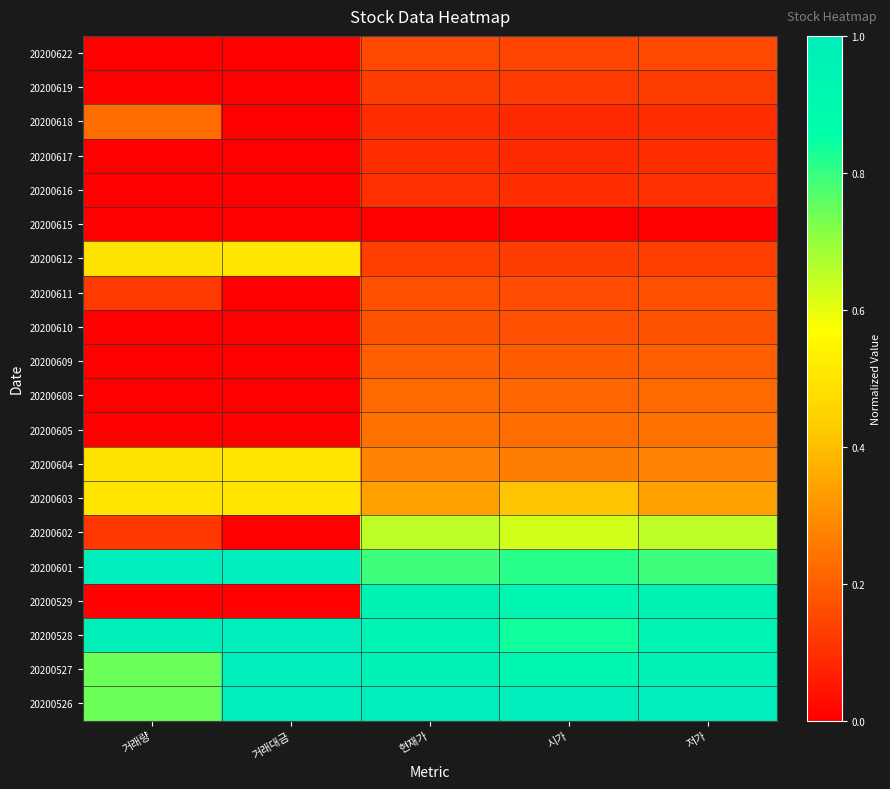

Reading left to right, what are all the values shown in this chart?

20200622: 거래량=0.0	거래대금=0.0	현재가=0.2	시가=0.1	저가=0.2
20200619: 거래량=0.0	거래대금=0.0	현재가=0.1	시가=0.1	저가=0.1
20200618: 거래량=0.2	거래대금=0.0	현재가=0.1	시가=0.1	저가=0.1
20200617: 거래량=0.0	거래대금=0.0	현재가=0.1	시가=0.1	저가=0.1
20200616: 거래량=0.0	거래대금=0.0	현재가=0.1	시가=0.1	저가=0.1
20200615: 거래량=0.0	거래대금=0.0	현재가=0.0	시가=0.0	저가=0.0
20200612: 거래량=0.5	거래대금=0.5	현재가=0.1	시가=0.1	저가=0.1
20200611: 거래량=0.1	거래대금=0.0	현재가=0.2	시가=0.2	저가=0.2
20200610: 거래량=0.0	거래대금=0.0	현재가=0.2	시가=0.2	저가=0.2
20200609: 거래량=0.0	거래대금=0.0	현재가=0.2	시가=0.2	저가=0.2
20200608: 거래량=0.0	거래대금=0.0	현재가=0.2	시가=0.2	저가=0.2
20200605: 거래량=0.0	거래대금=0.0	현재가=0.2	시가=0.2	저가=0.2
20200604: 거래량=0.5	거래대금=0.5	현재가=0.3	시가=0.3	저가=0.3
20200603: 거래량=0.5	거래대금=0.5	현재가=0.3	시가=0.4	저가=0.3
20200602: 거래량=0.1	거래대금=0.0	현재가=0.7	시가=0.6	저가=0.7
20200601: 거래량=1.0	거래대금=1.0	현재가=0.8	시가=0.8	저가=0.8
20200529: 거래량=0.0	거래대금=0.0	현재가=1.0	시가=0.9	저가=1.0
20200528: 거래량=1.0	거래대금=1.0	현재가=0.9	시가=0.8	저가=0.9
20200527: 거래량=0.7	거래대금=1.0	현재가=1.0	시가=0.9	저가=1.0
20200526: 거래량=0.7	거래대금=1.0	현재가=1.0	시가=1.0	저가=1.0